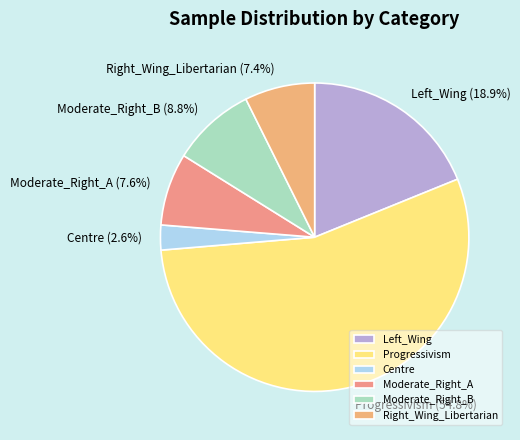

True or false: Moderate_Right_A accounts for 8% of the total.

True